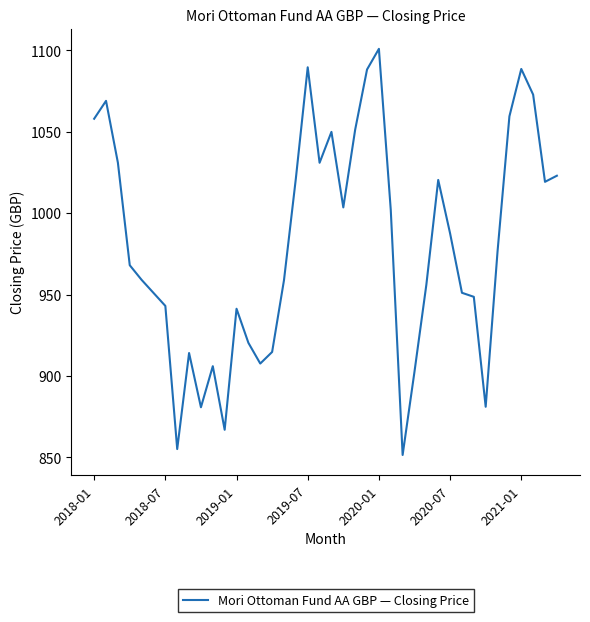

What is the maximum value shown in the chart?

1101.0